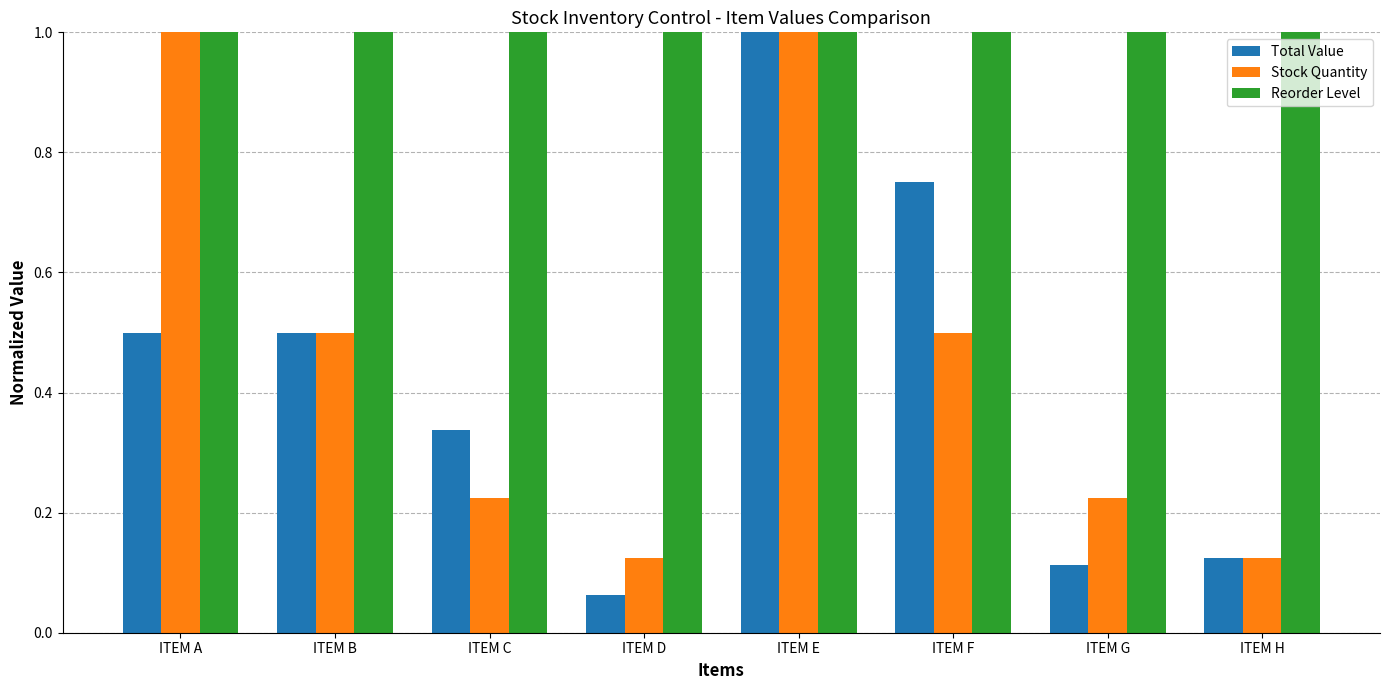

What are all the series names shown in the legend?

Total Value, Stock Quantity, Reorder Level